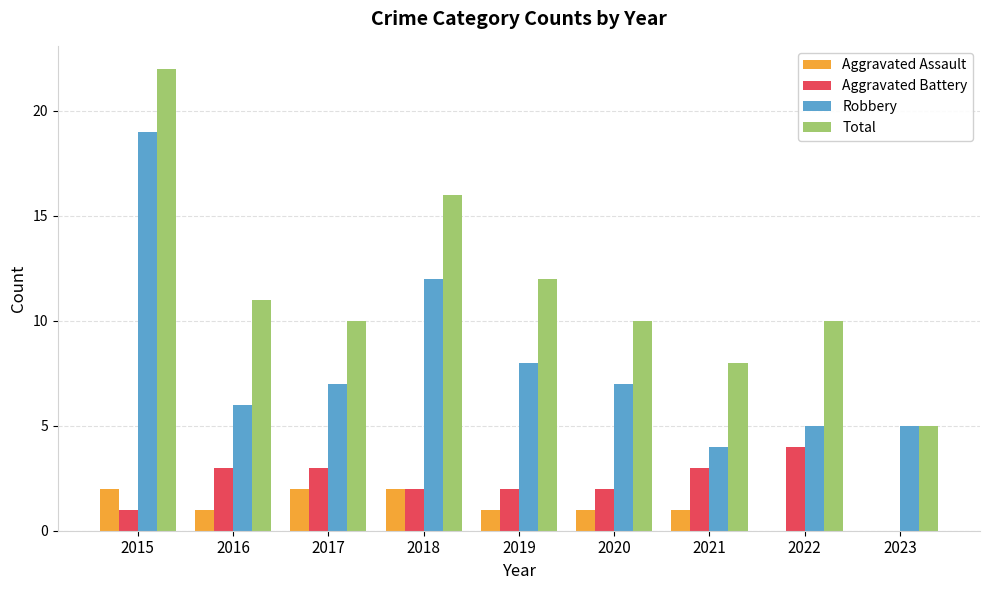

Does the chart contain stacked bars?

No